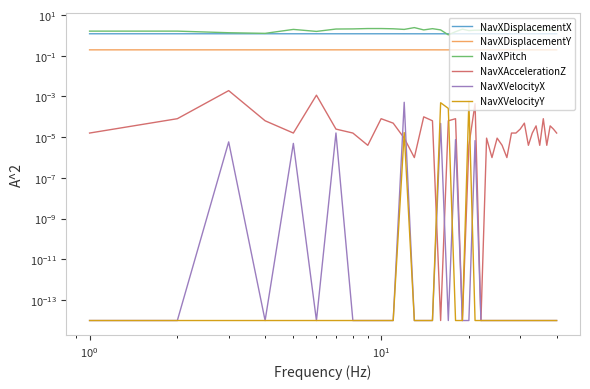

True or false: NavXDisplacementX and NavXVelocityX intersect in this chart.

False